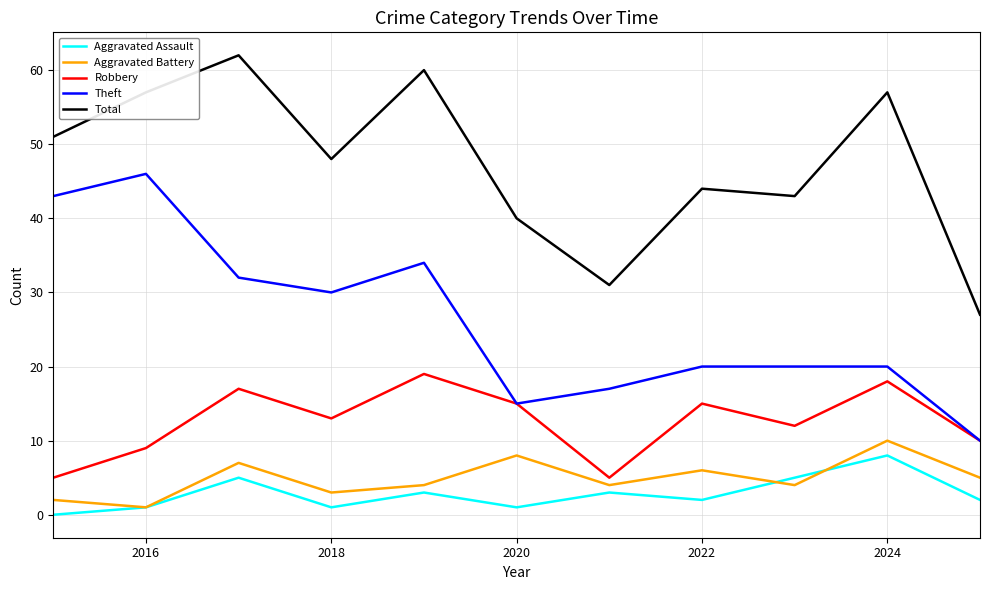

What is the difference between the second highest and second lowest values in the Aggravated Battery series?

6